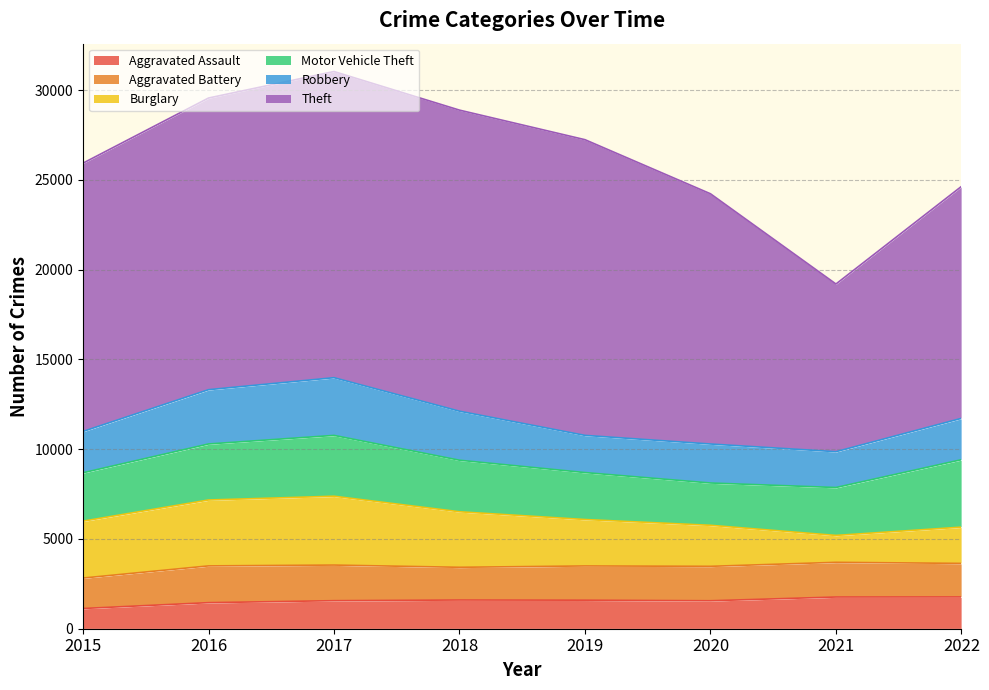

True or false: Burglary has a value of 795 at 2021.

False